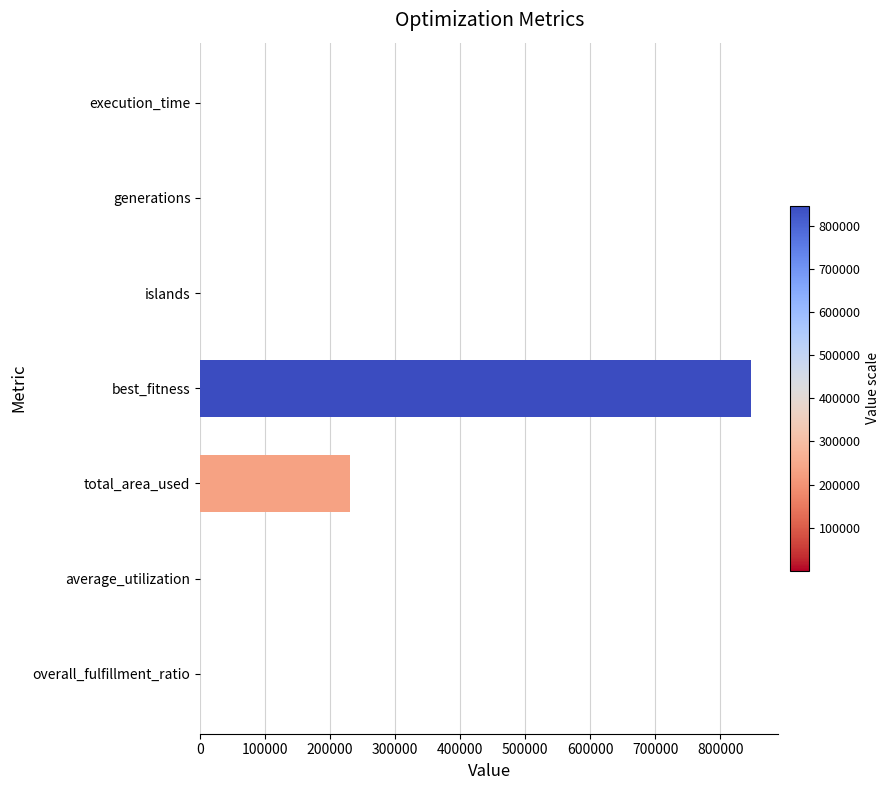

What is the sum of all values?

1077095.0